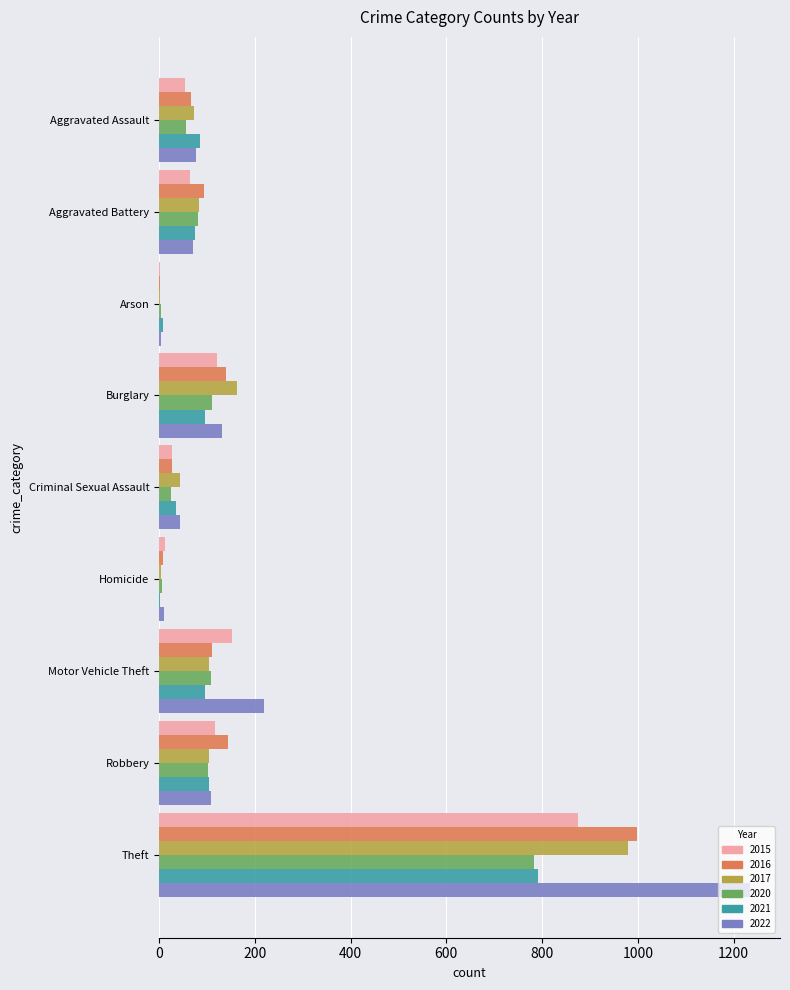

The 2017 series shows 35 at Robbery. True or false?

False